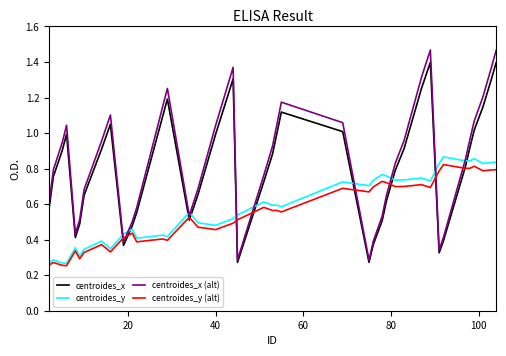

Which series has the largest range (max minus min)?

centroides_x (alt)